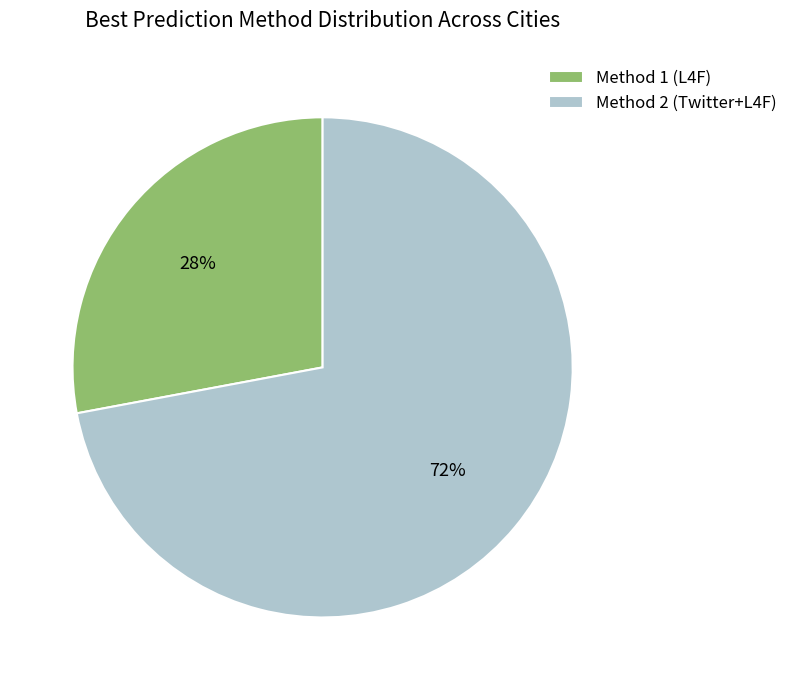

Which has a higher value, Method 2 (Twitter+L4F) or Method 1 (L4F)?

Method 2 (Twitter+L4F)